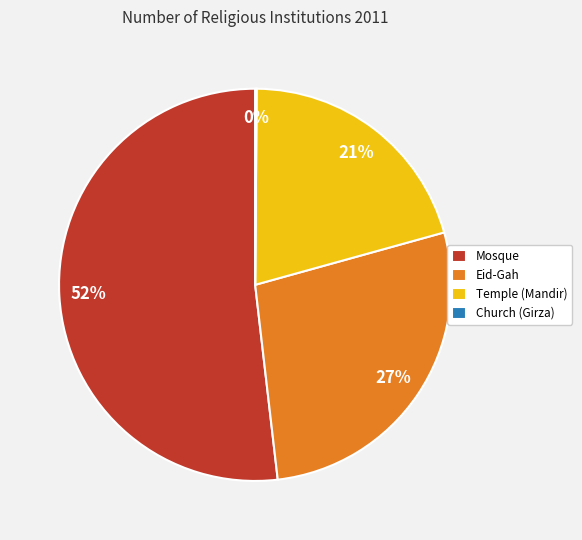

Which has a higher value, Mosque or Eid-Gah?

Mosque